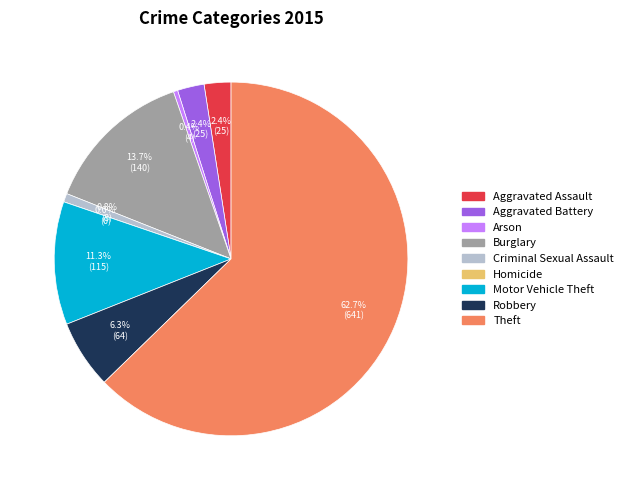

What is the change in value from Arson to Robbery?

+60